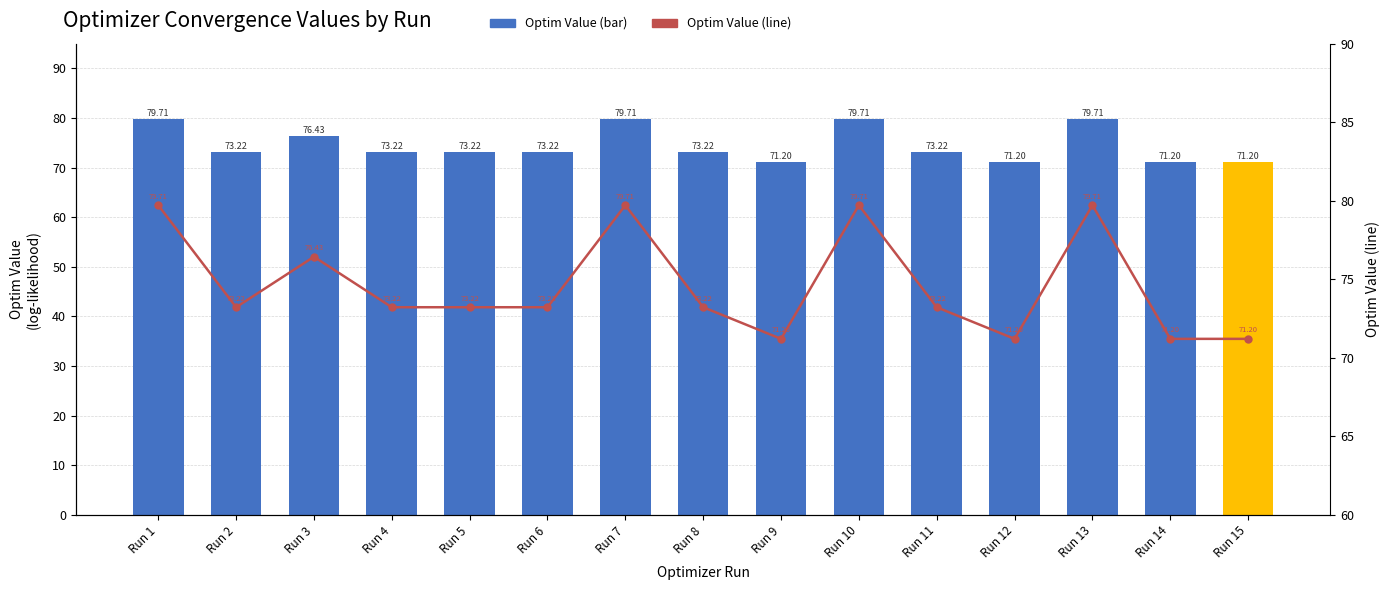

Rank the categories by Optim Value (bar) value from highest to lowest.

Run 1, Run 7, Run 10, Run 13, Run 3, Run 2, Run 4, Run 5, Run 6, Run 8, Run 11, Run 9, Run 12, Run 14, Run 15